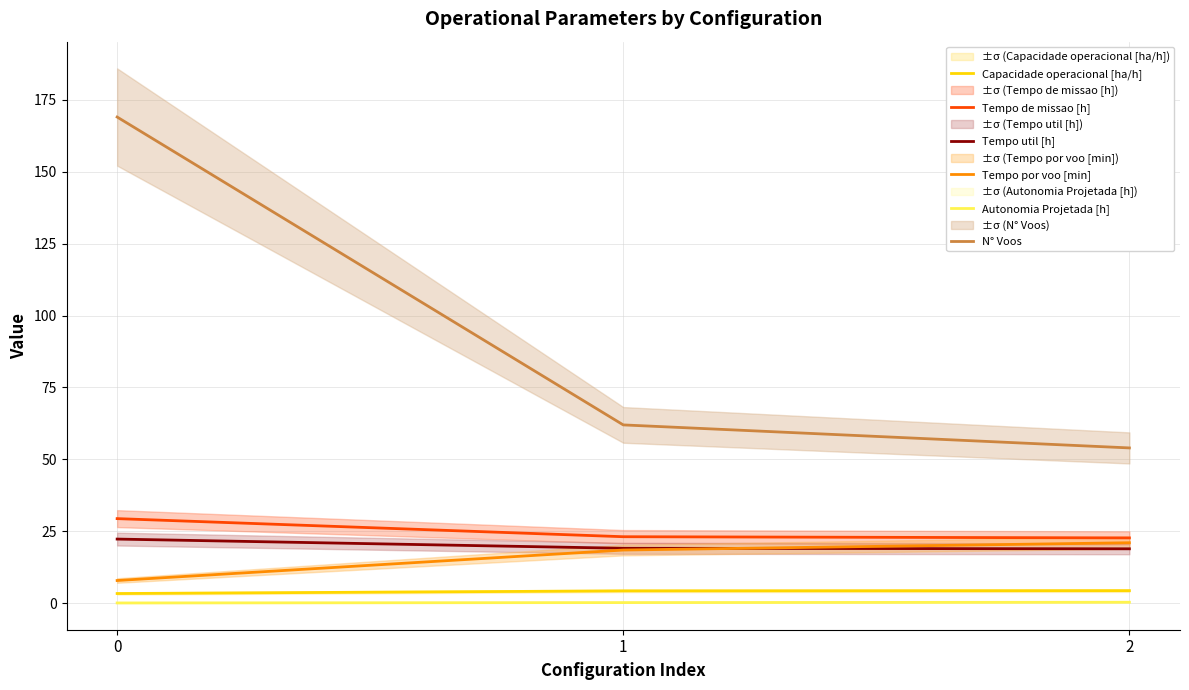

Between 0 and 2, which is larger?

2